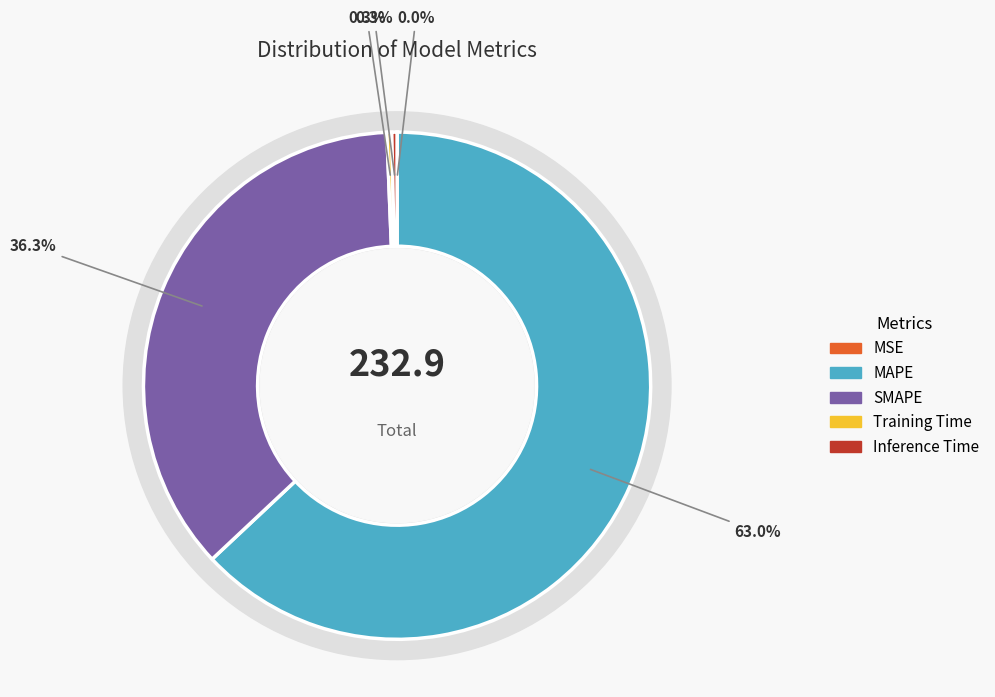

To the nearest percent, what percentage of the pie is MAPE?

63%